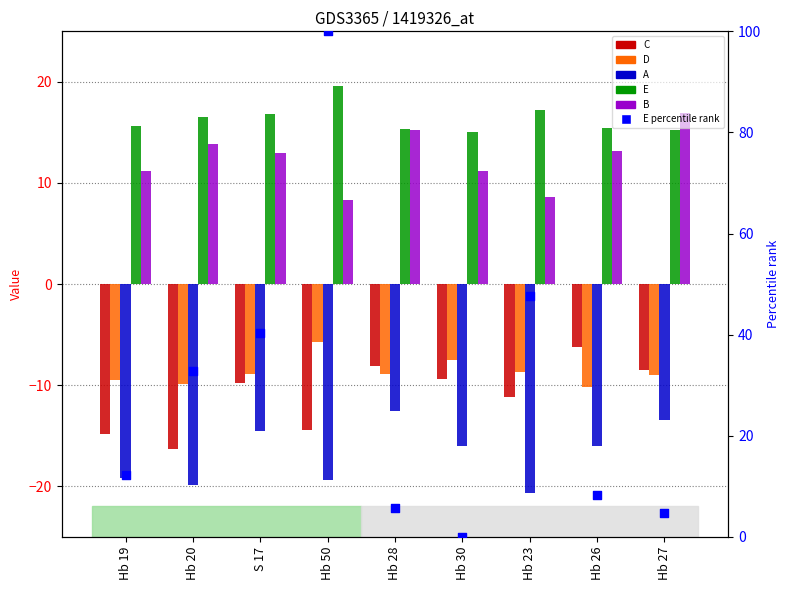

What are all the series names shown in the legend?

C, D, A, E, B, E percentile